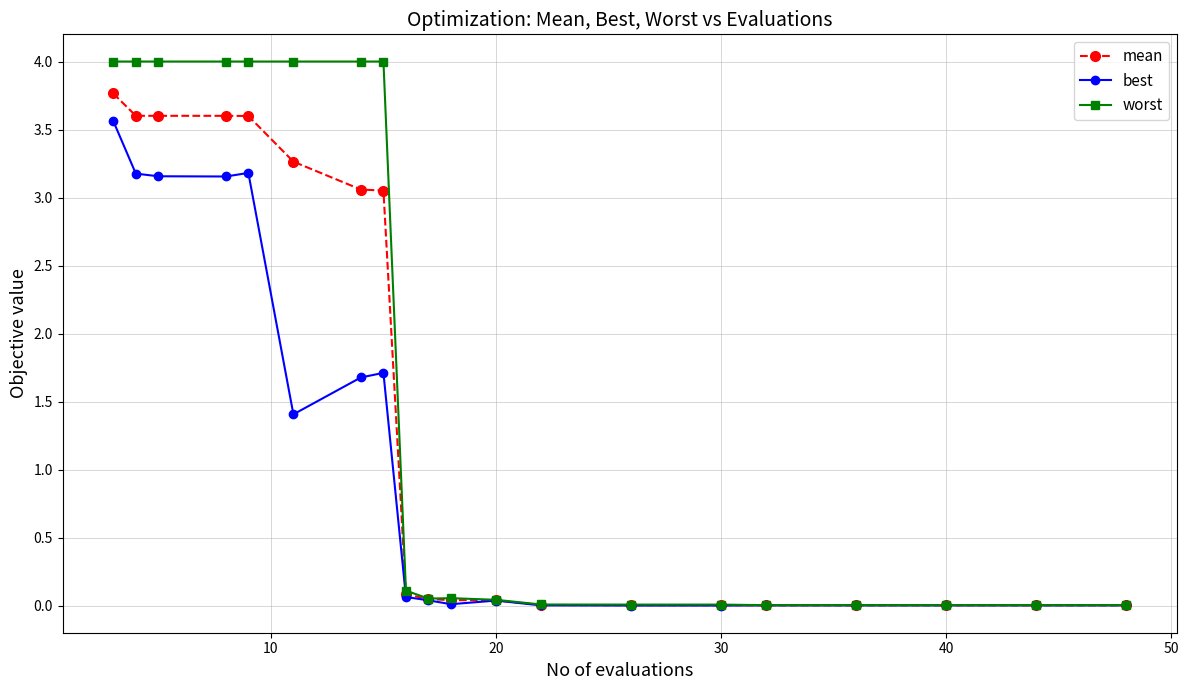

True or false: worst has more than 0 points higher than both neighbors.

True